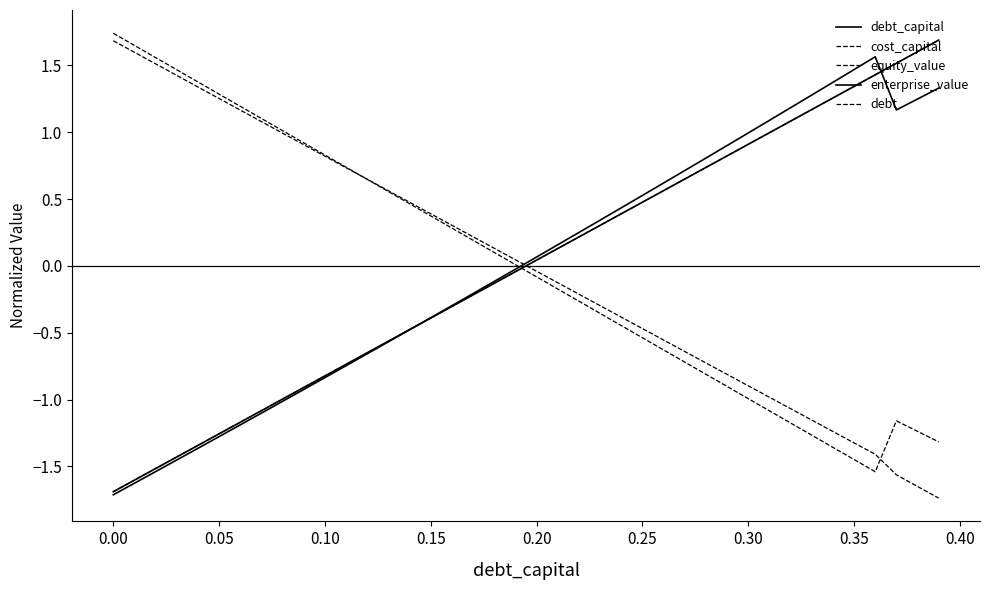

Where does the debt_capital series first go above 0?

0.20